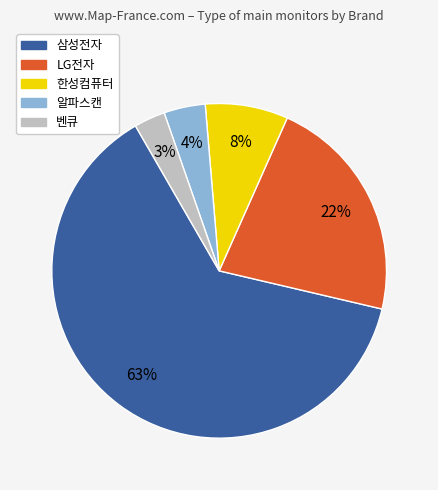

Is 알파스캔 the majority of the pie?

No